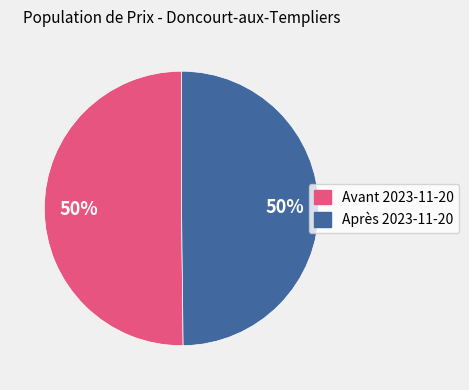

How many segments does this pie chart have?

2